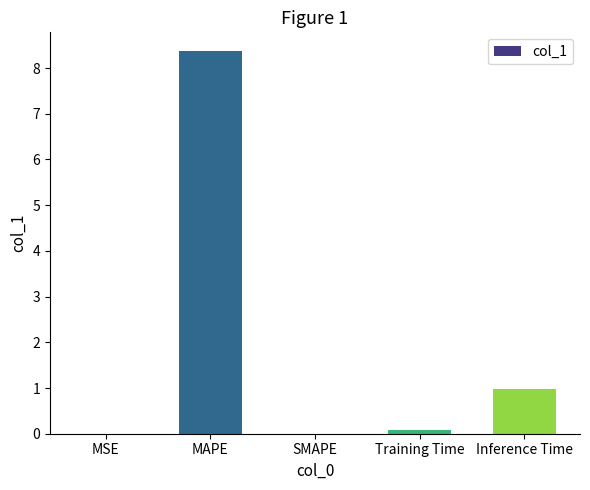

Are the bars horizontal?

No